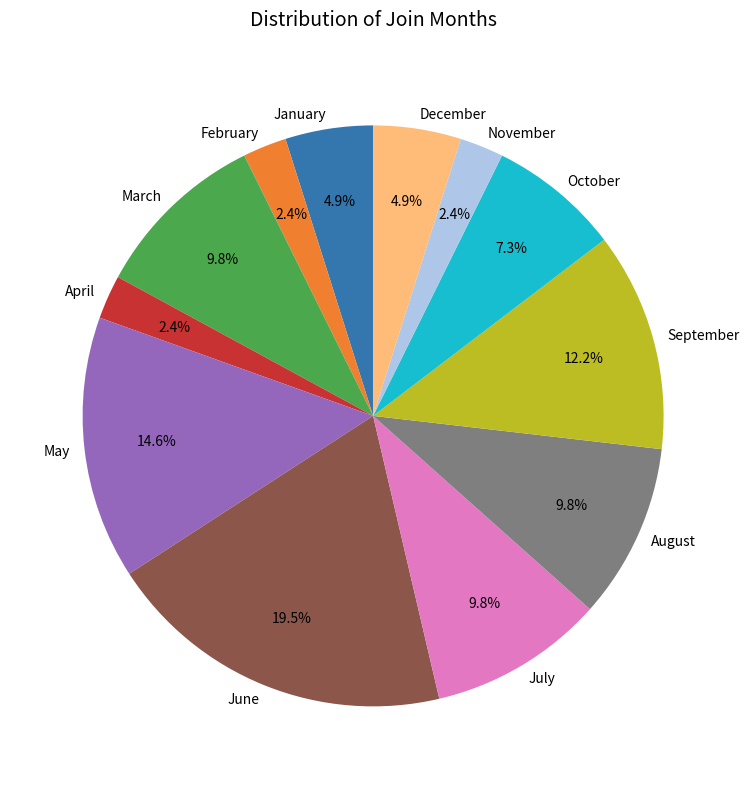

Which slice is the largest?

June